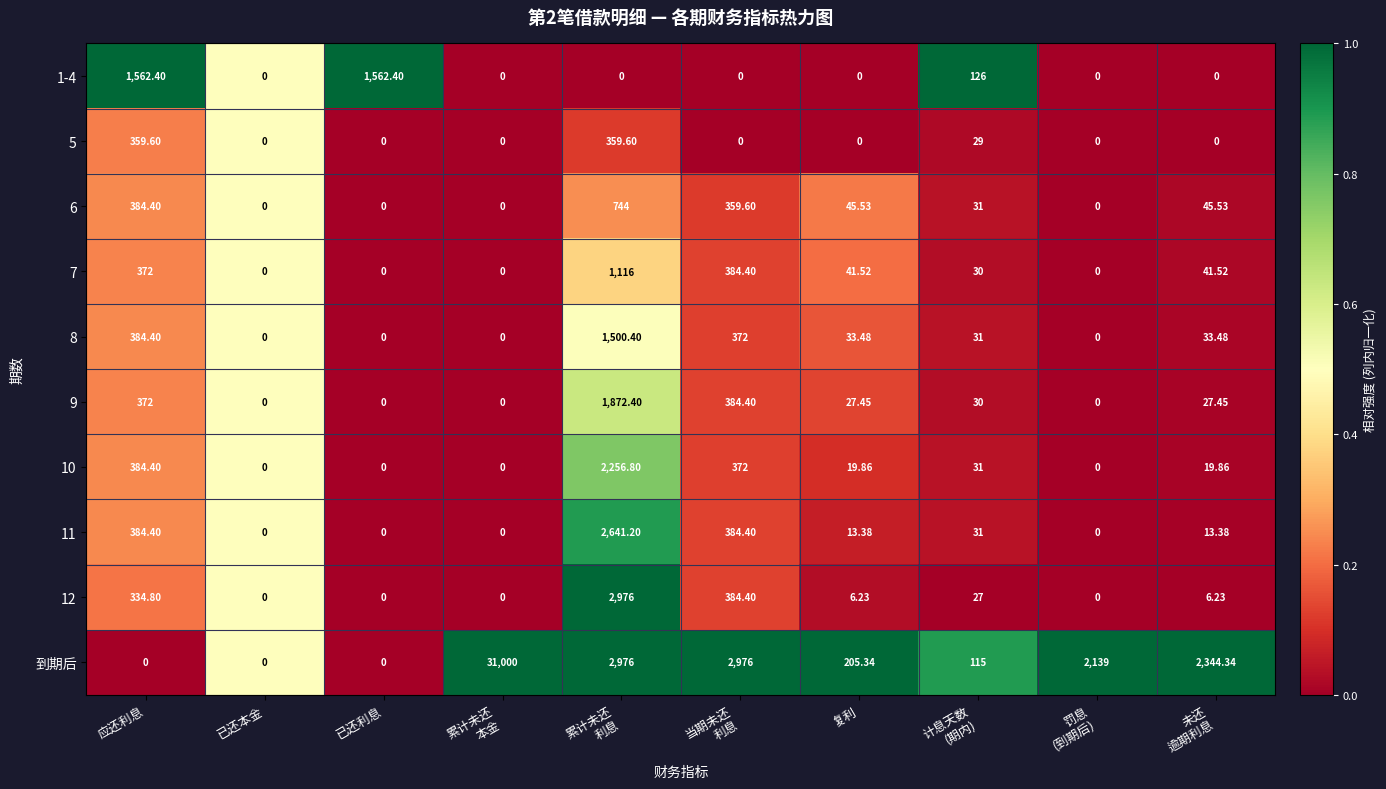

Which series has the largest range (max minus min)?

到期后